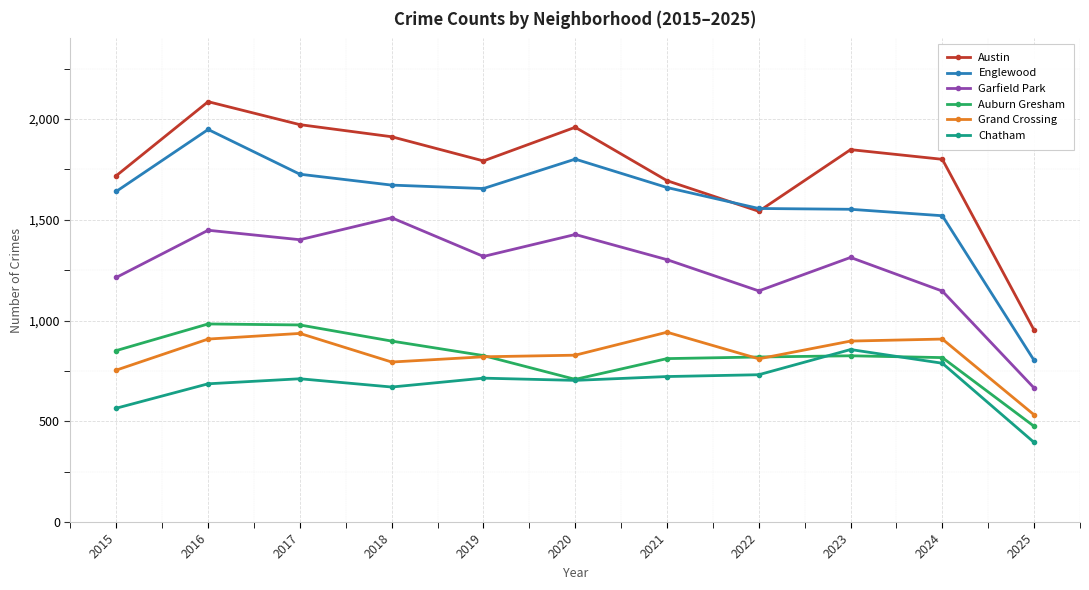

What is the spread (max minus min) of values at 2018?

1242